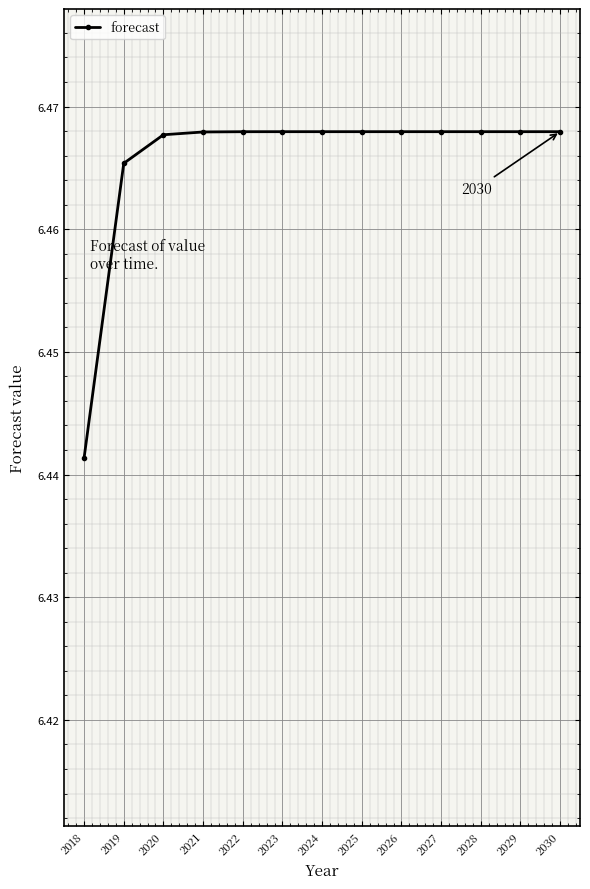

The value at 2023 is 2.9. True or false?

False